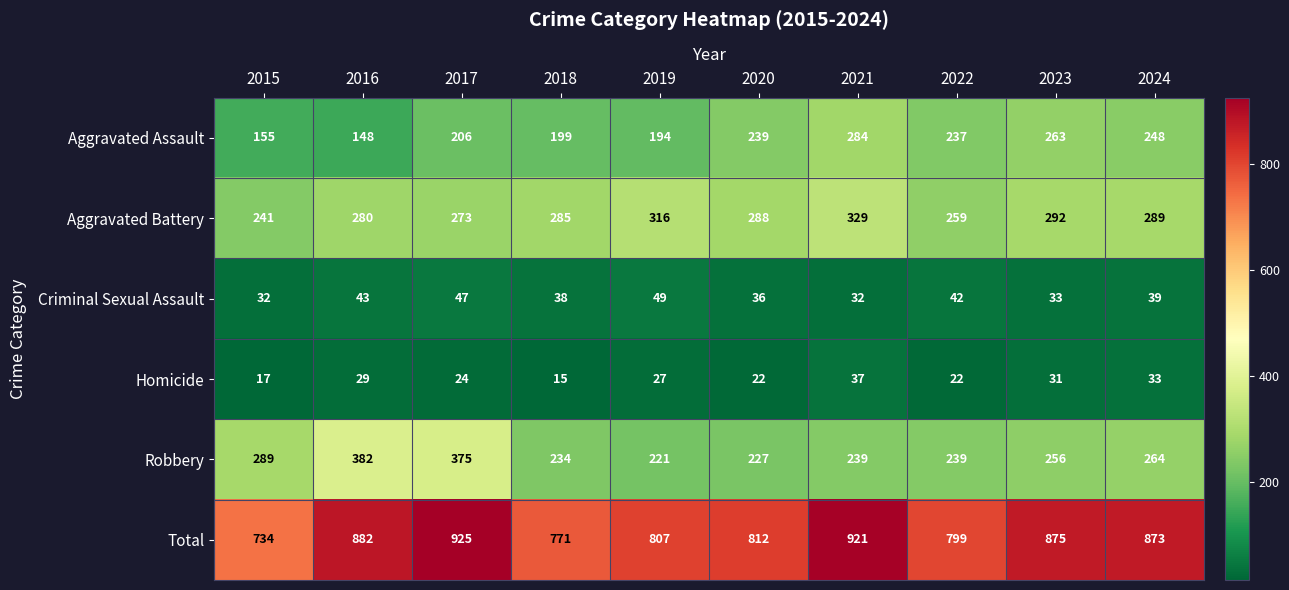

What is the approximate value of Homicide at 2018?

15